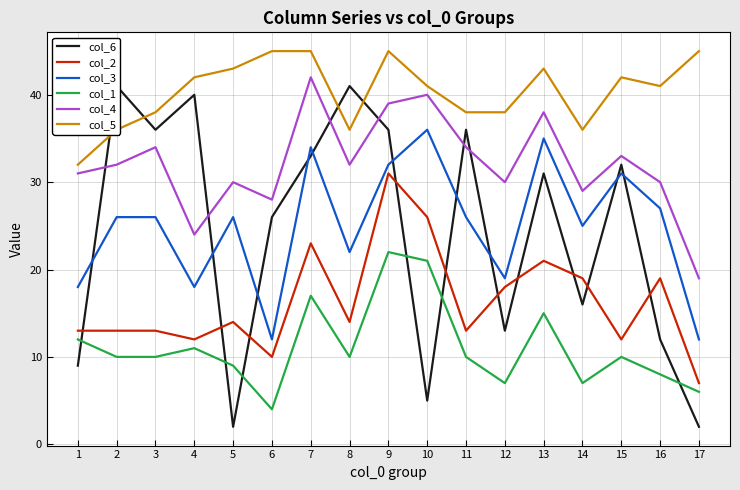

Which category has the lowest value in the col_3 series?

6